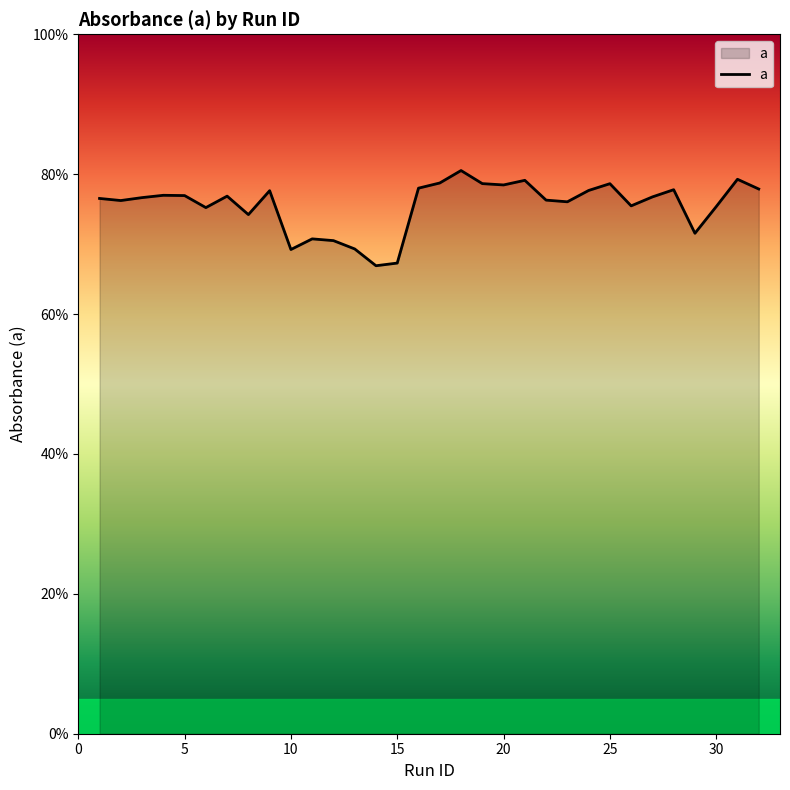

What is the maximum value shown in the chart?

0.8